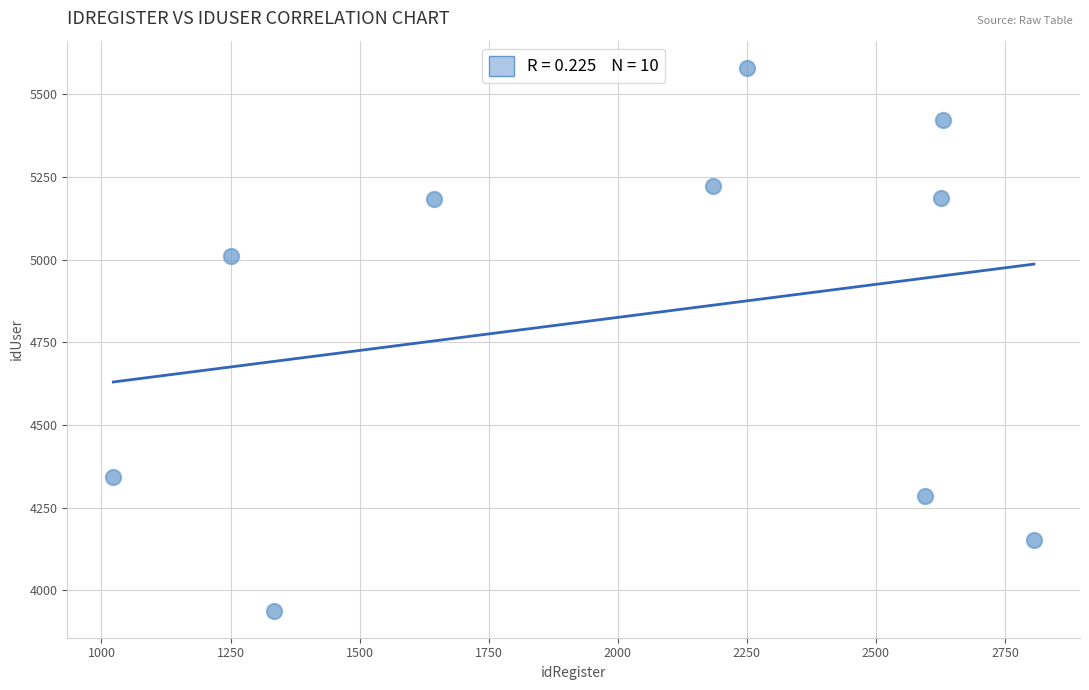

What is the average Y value?

4832